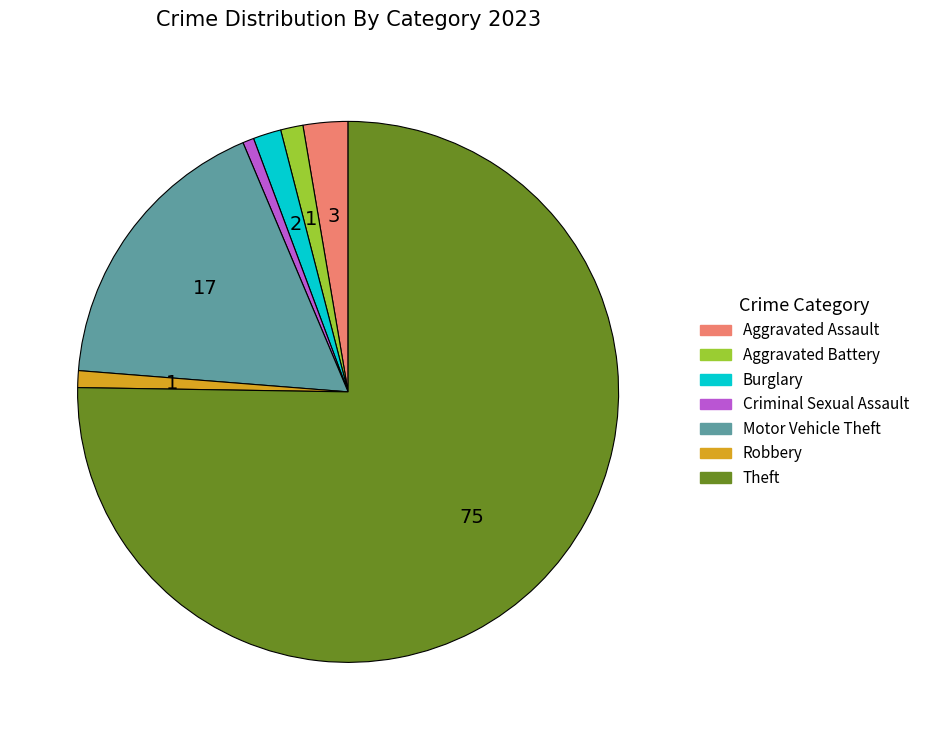

Which category has the biggest portion of the pie?

Theft